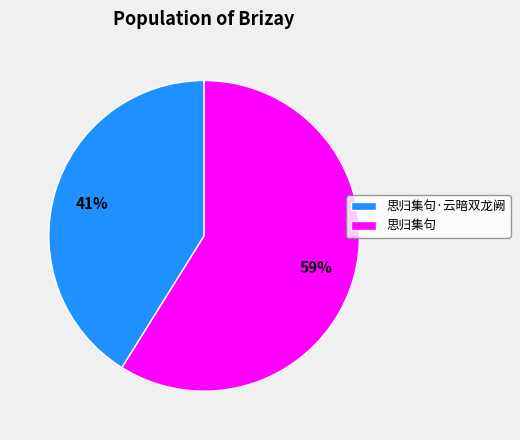

Which category has the biggest portion of the pie?

思归集句